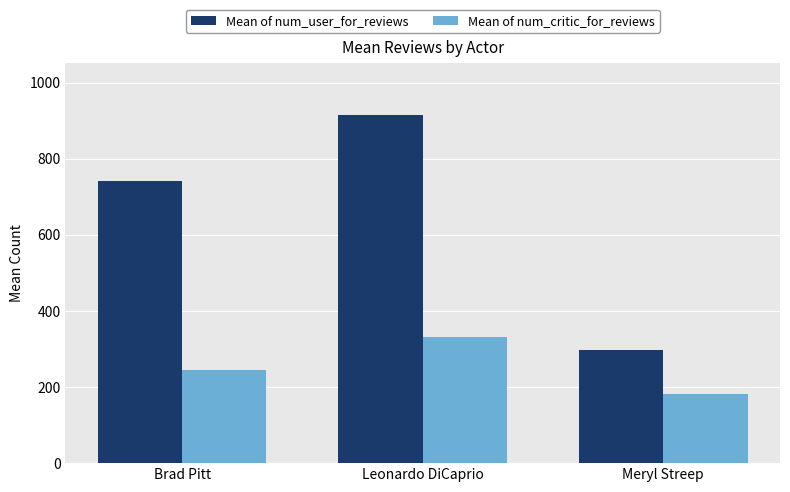

What is the label of the 1st bar from the left?

Brad Pitt